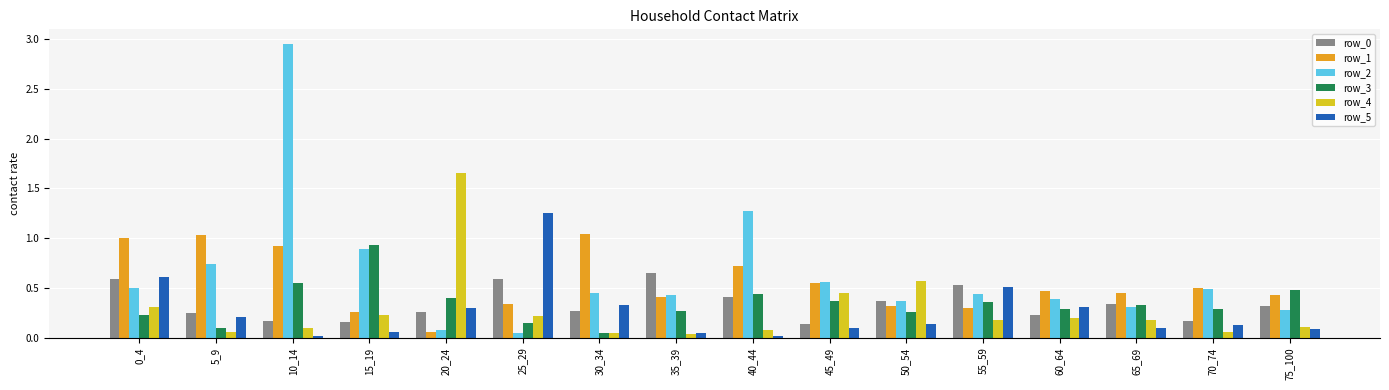

Count the number of categories in the chart.

16